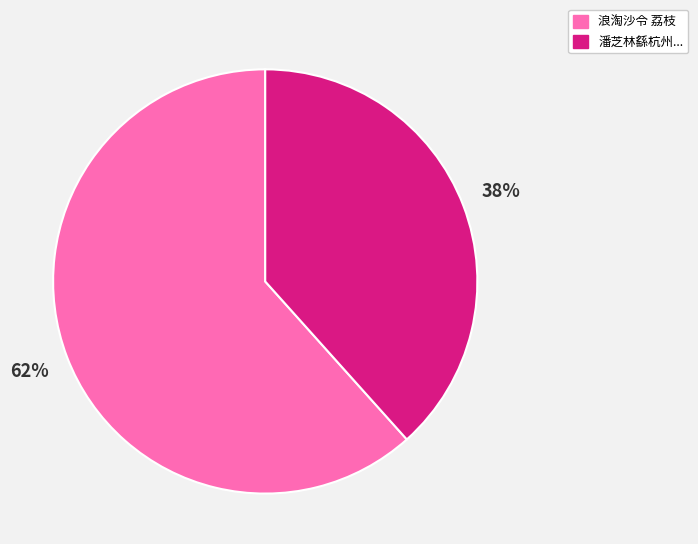

To the nearest percent, what is the average slice percentage?

50%